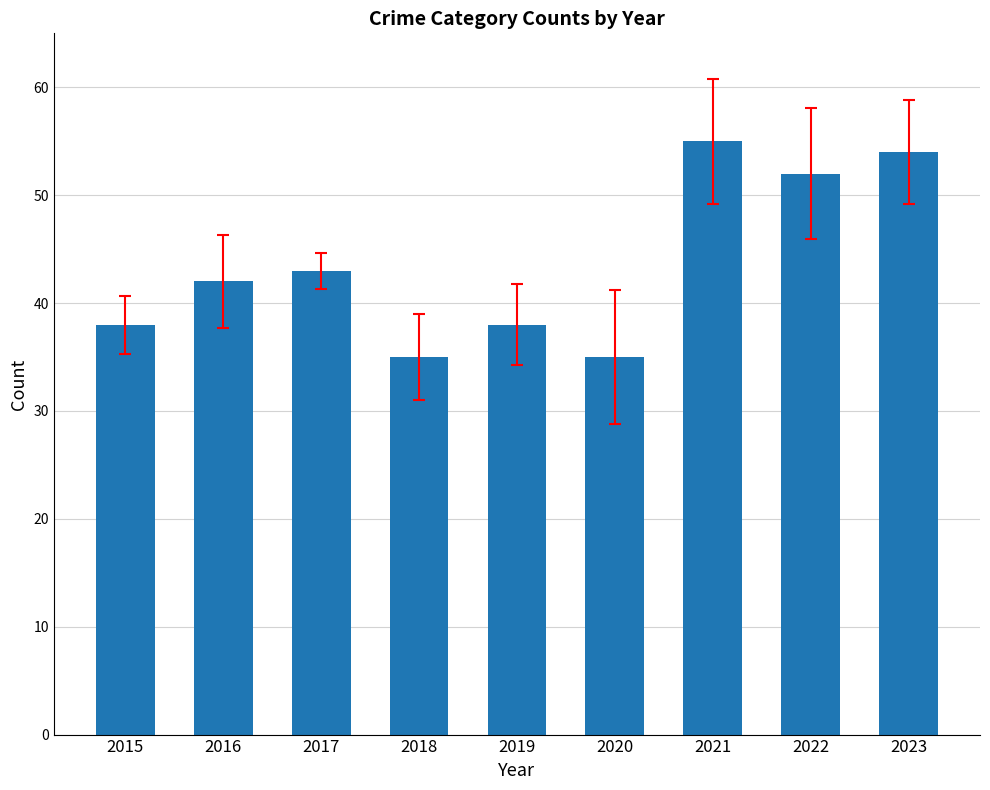

What is the difference between the maximum and minimum values?

20